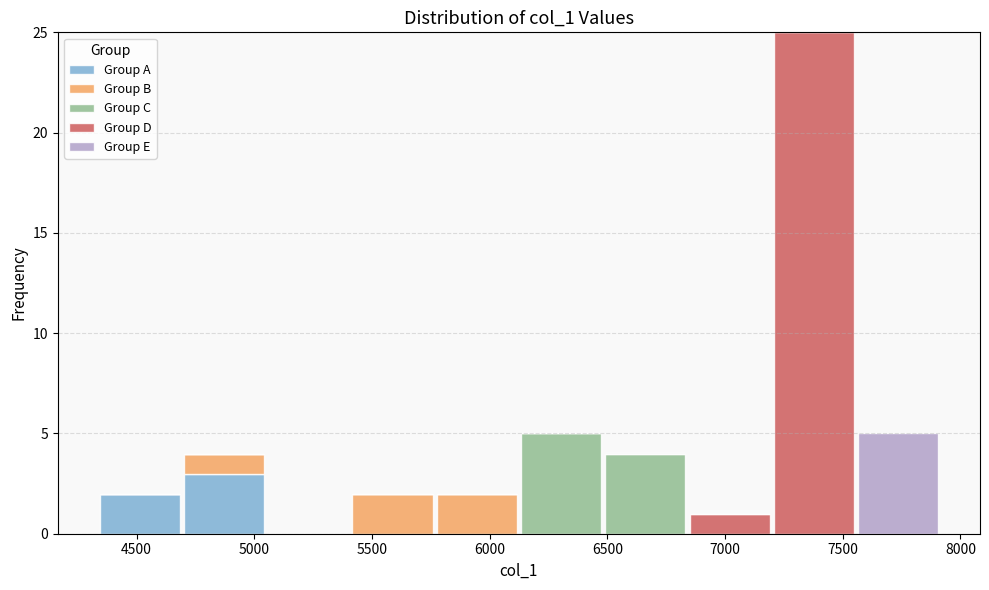

What is the total height of the stacked bar covering 7200 to 7550 on the x-axis? Neither the bar edges nor the heights are printed on the chart, so give them approximately, as read against the axes.

25